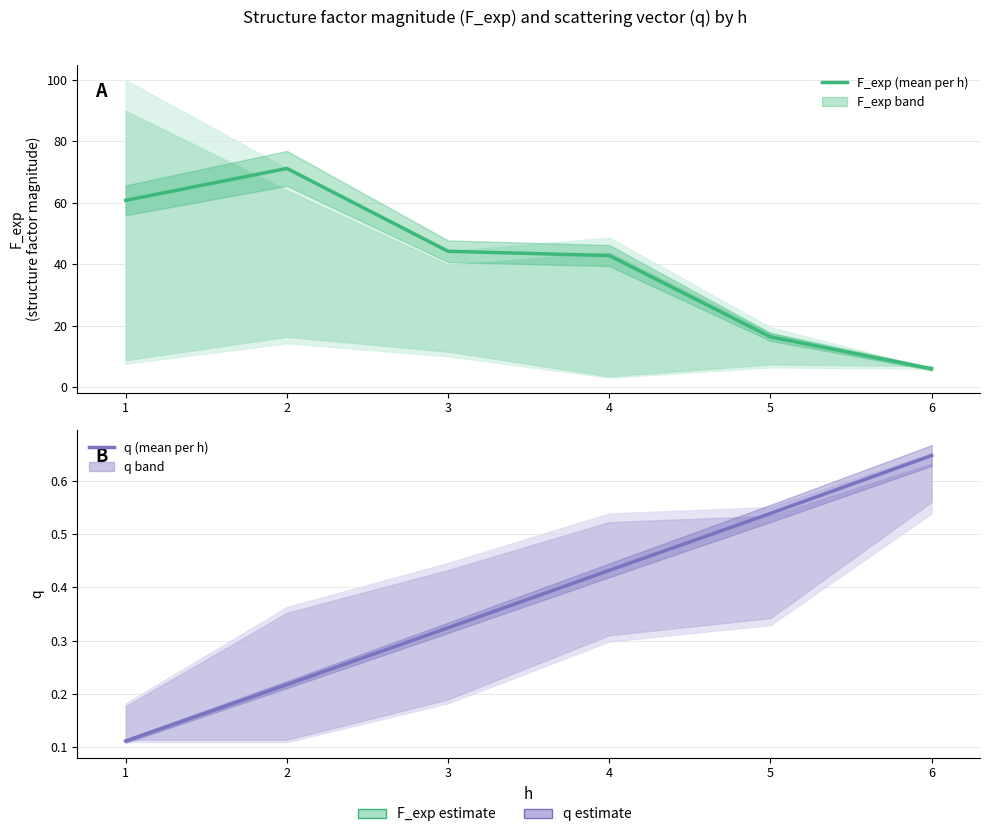

Reading left to right, list all the values displayed in this chart.

F_exp (mean per h): 60.8	71.2	44.2	42.8	16.3	5.9
q (mean per h): 0.1	0.2	0.3	0.4	0.5	0.6